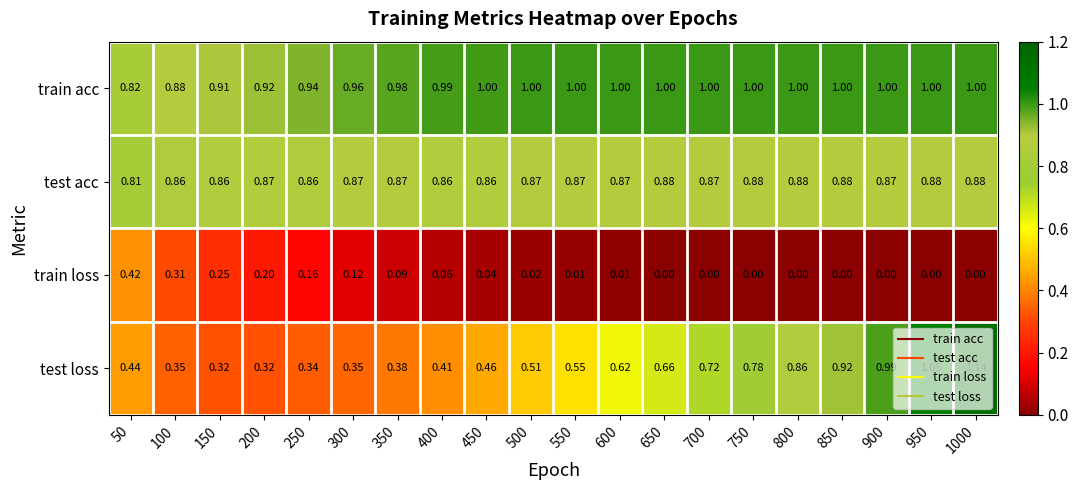

Which category has the highest value across all series?

1000